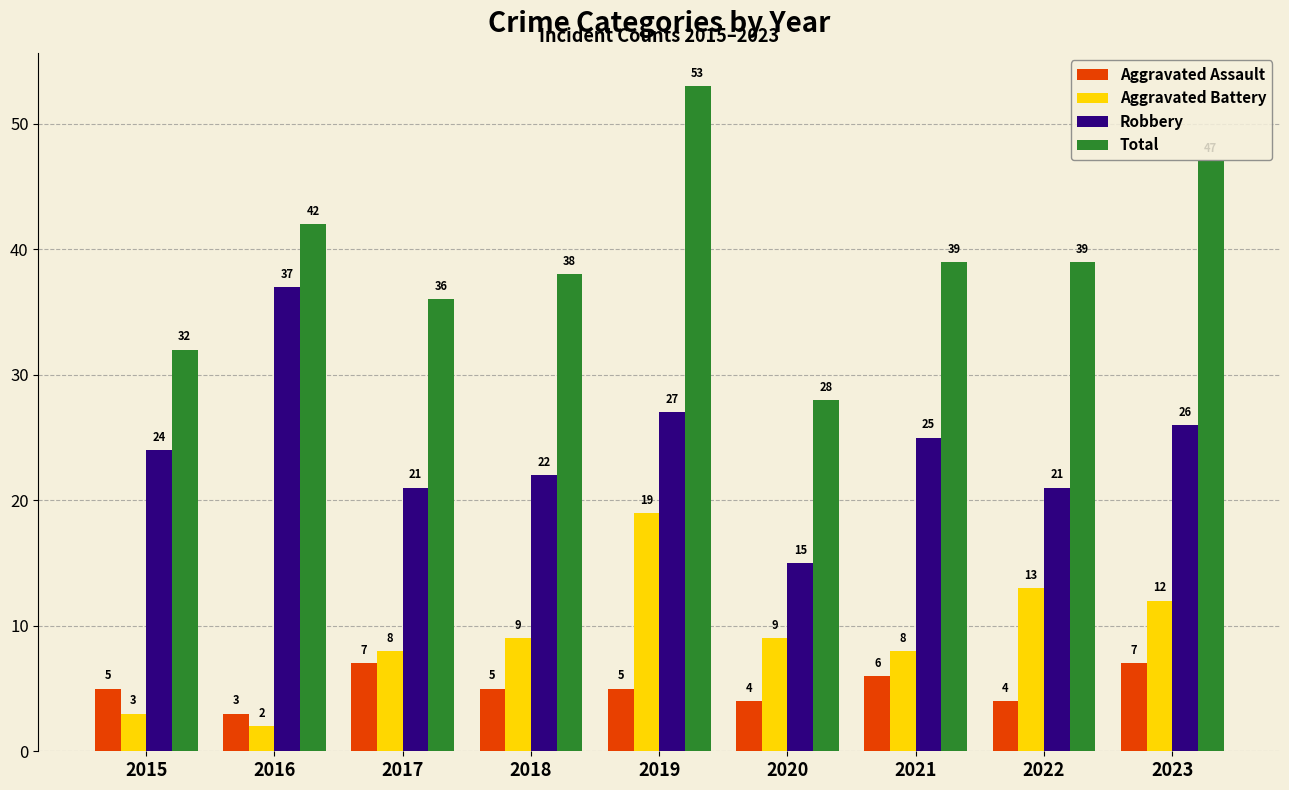

What is the value of the Aggravated Assault bar at the 7th from the left?

6